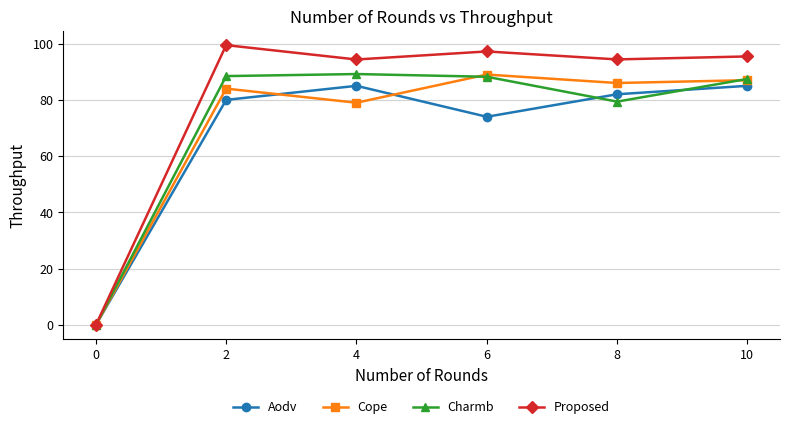

Where is Cope nearest to the value 44?

4